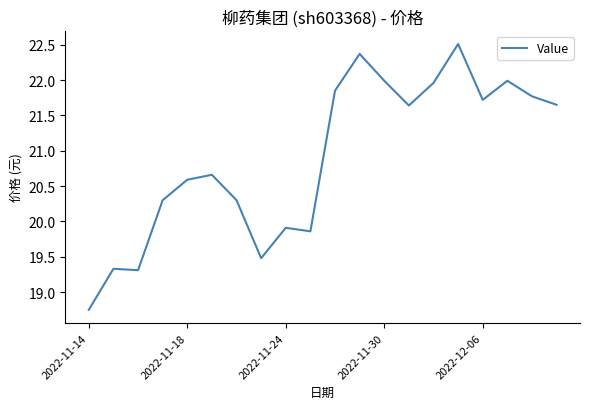

What is the difference between the maximum and minimum values?

3.8